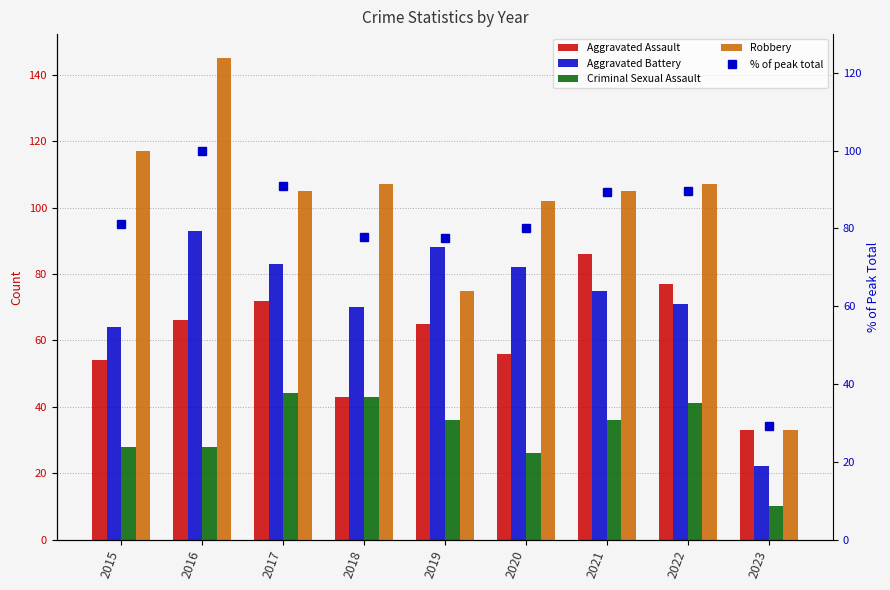

Is the value of % of peak total at 2021 greater than the value of Aggravated Assault at 2022?

Yes